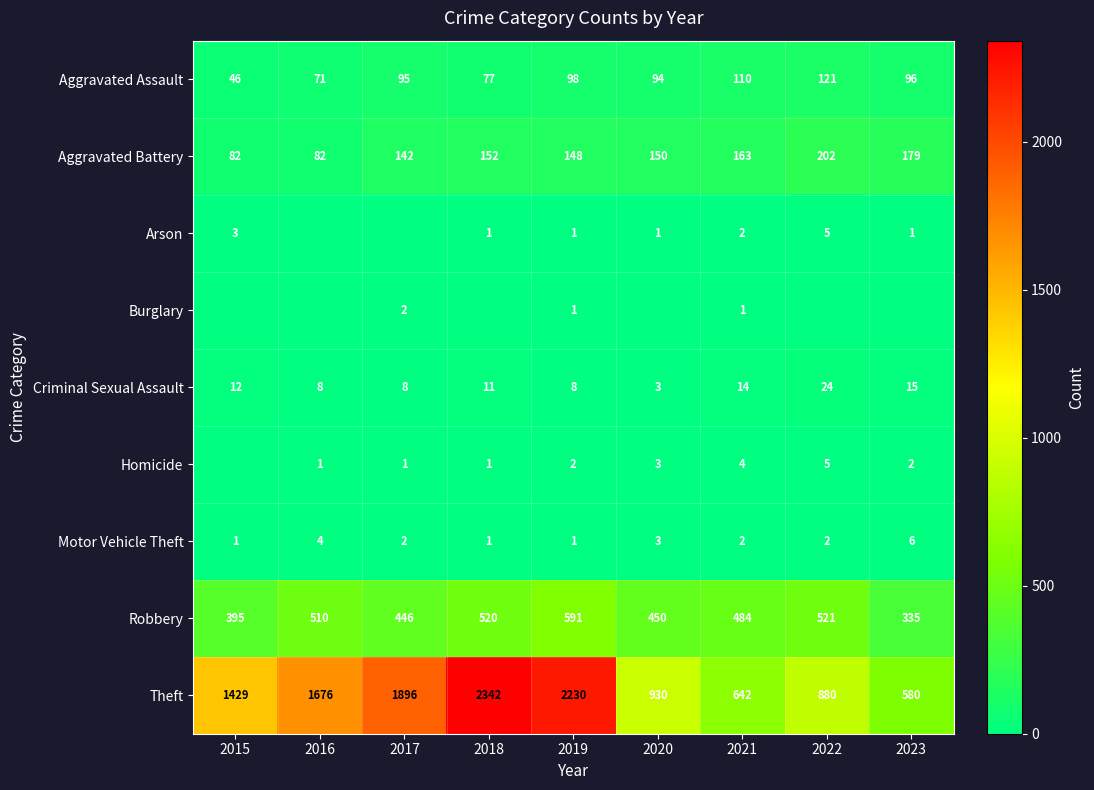

The Robbery series shows 450 at 2020. True or false?

True